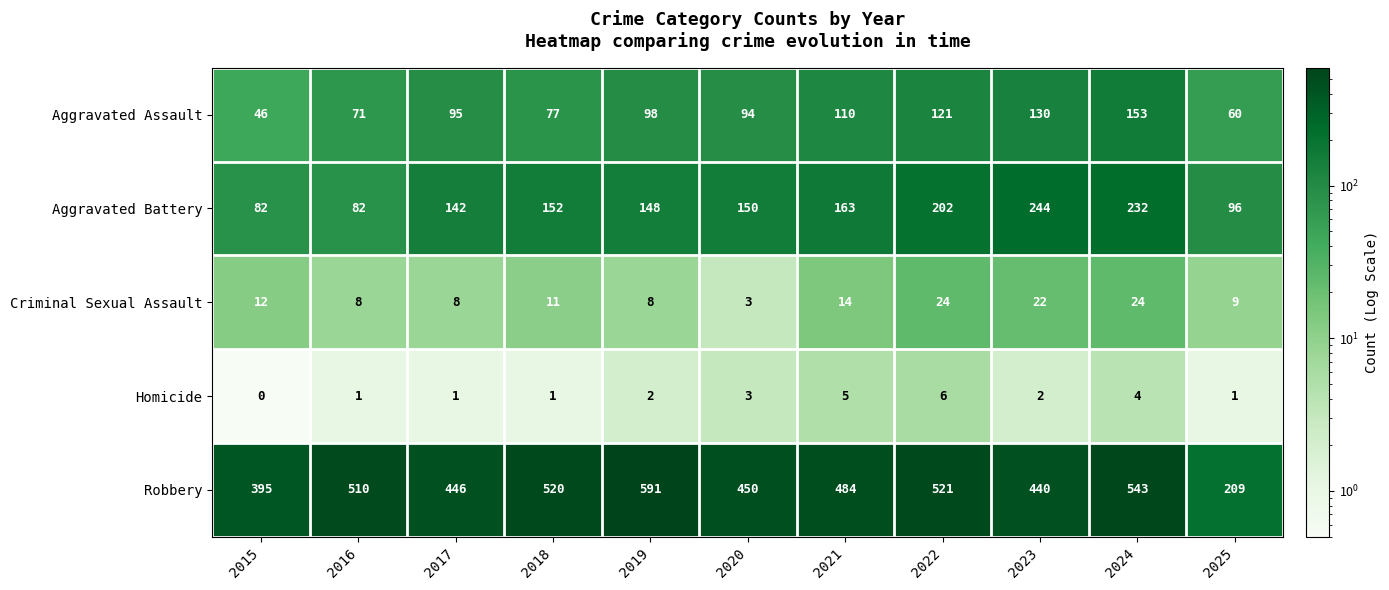

The value of Homicide at 2022 is 6. True or false?

True